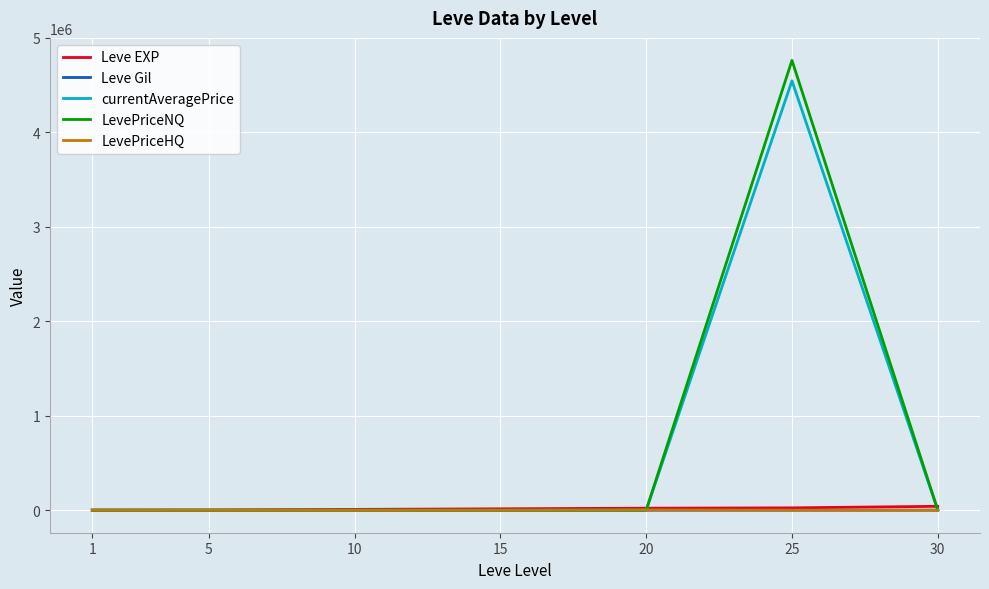

Which series has the largest range (max minus min)?

LevePriceNQ